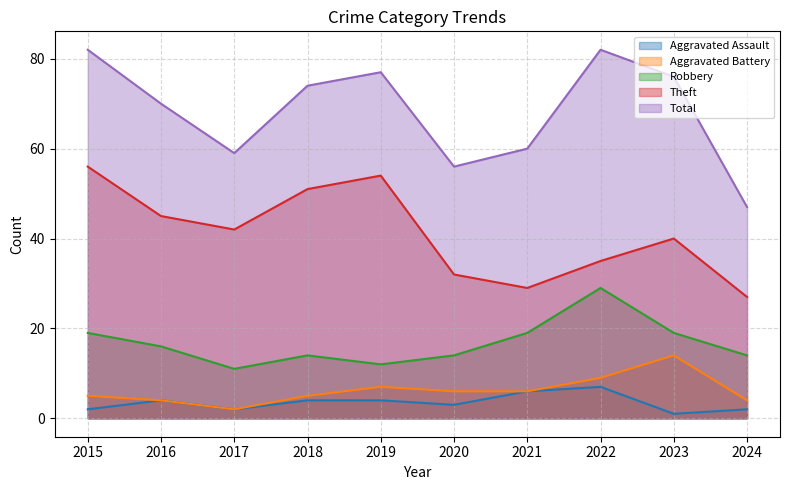

Between 2024 and 2017, which is larger?

2024